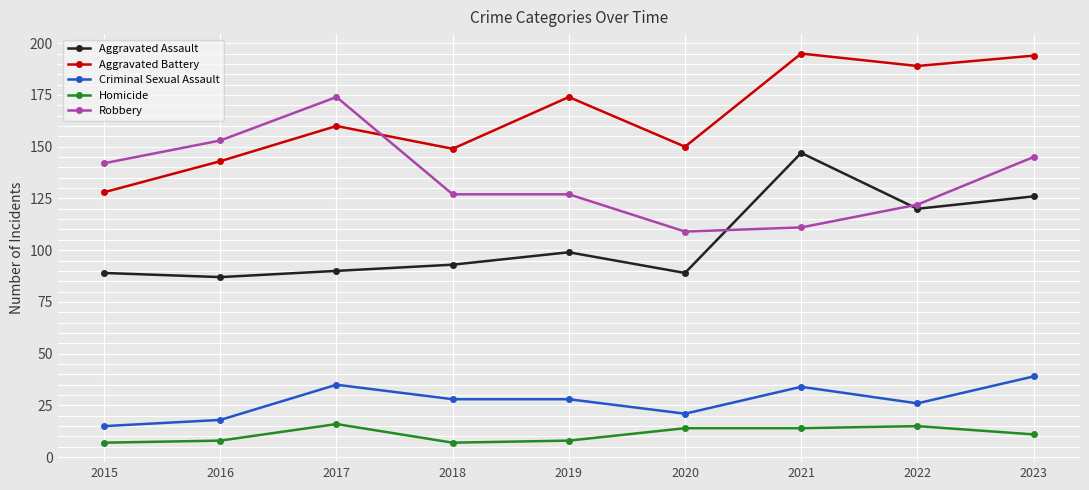

What is the spread (max minus min) of values at 2023?

183